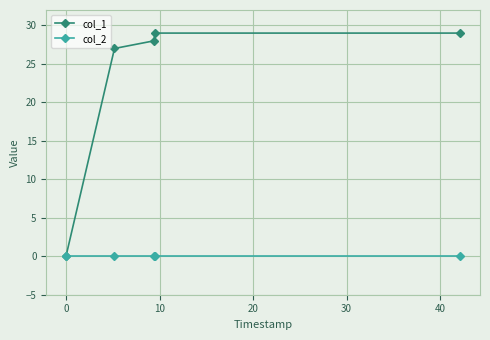

List the series in order of their overall mean, highest first.

col_1, col_2